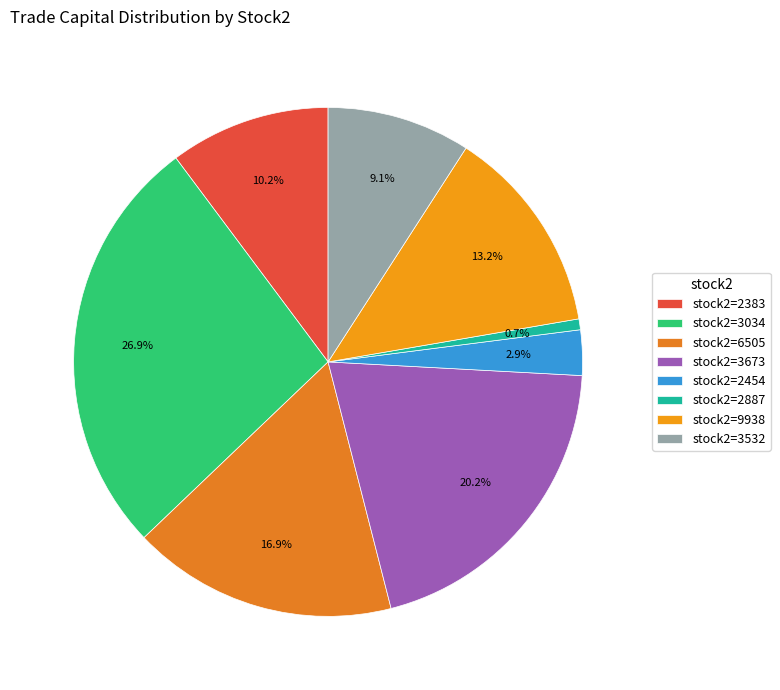

What is the largest slice in the pie chart?

stock2=3034